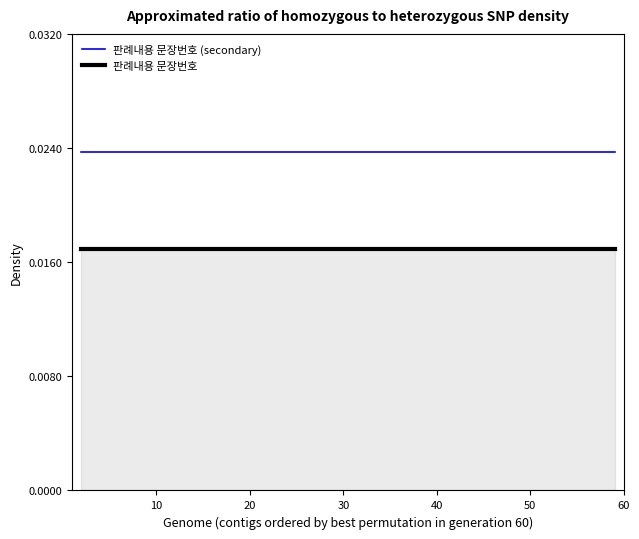

Rank the series by their maximum value, from highest to lowest.

판례내용 문장번호 (secondary), 판례내용 문장번호